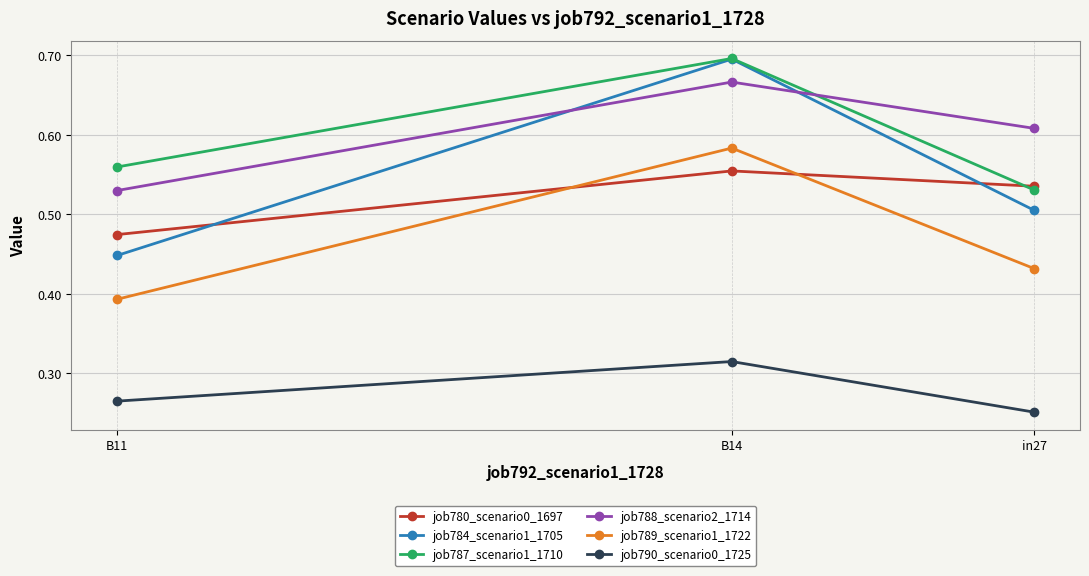

How many lines are shown in the chart?

6